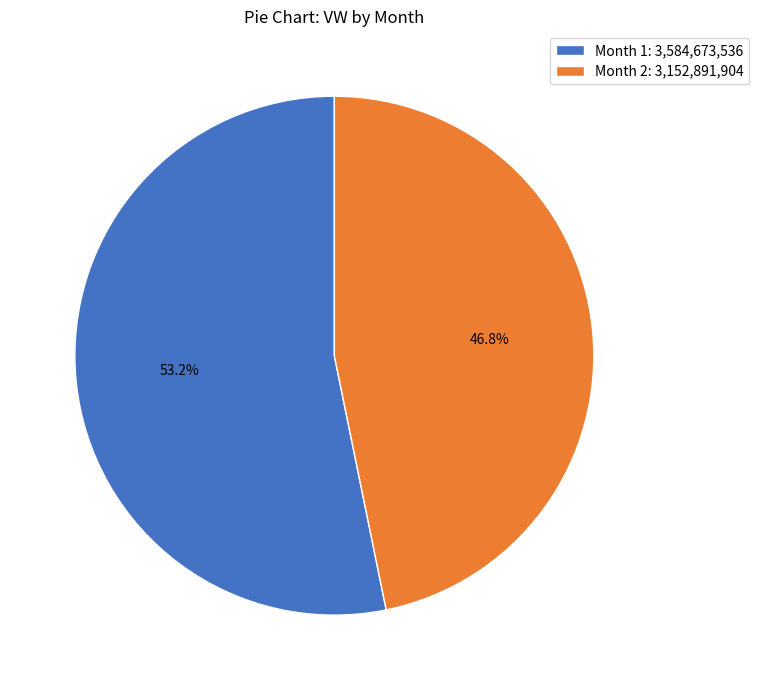

How many slices are in this pie chart?

2